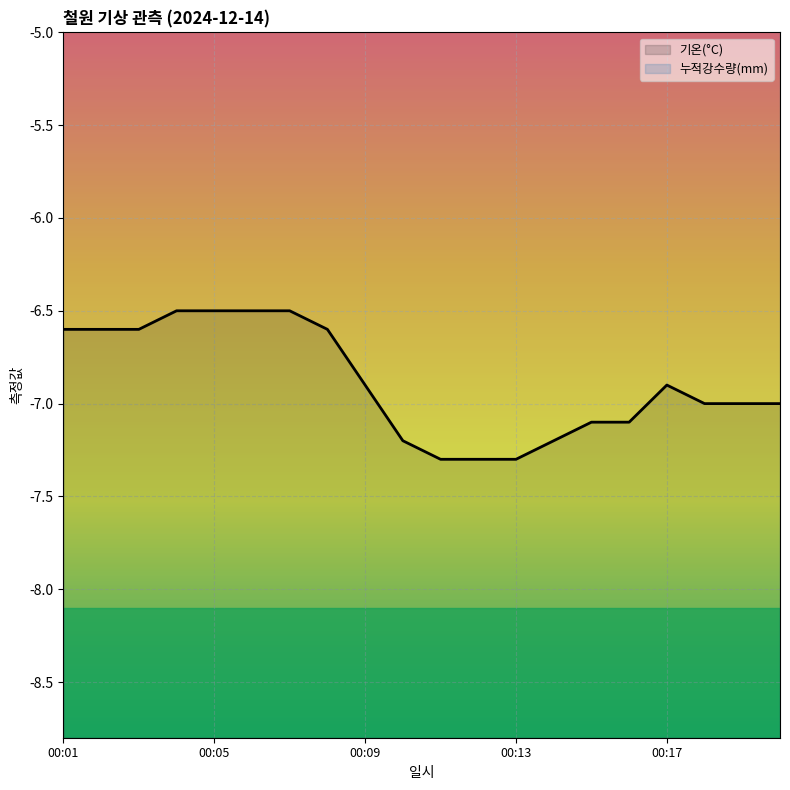

What is the difference between the maximum and minimum values in the 기온(°C) series?

0.8